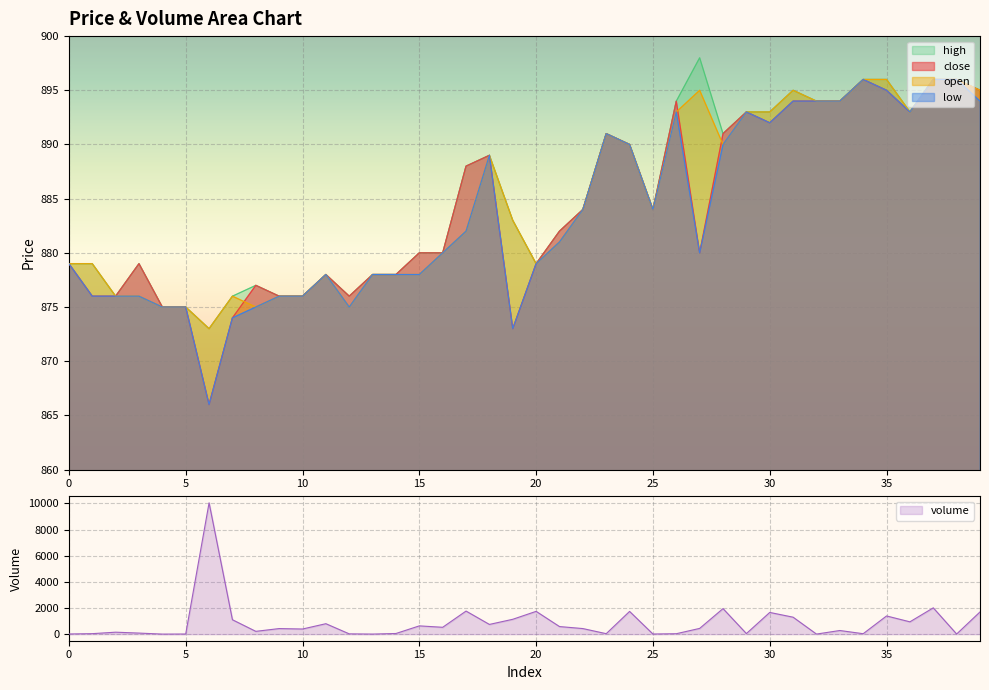

What is the value of the close point at the 10th from the left?

876.0